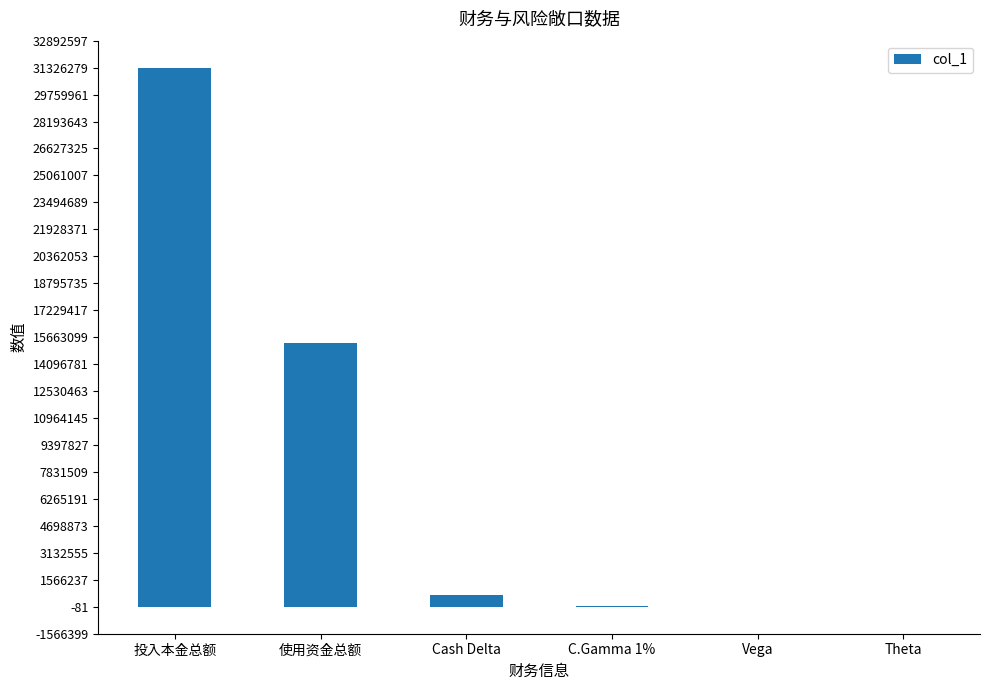

What is the approximate value at Theta?

-81.0